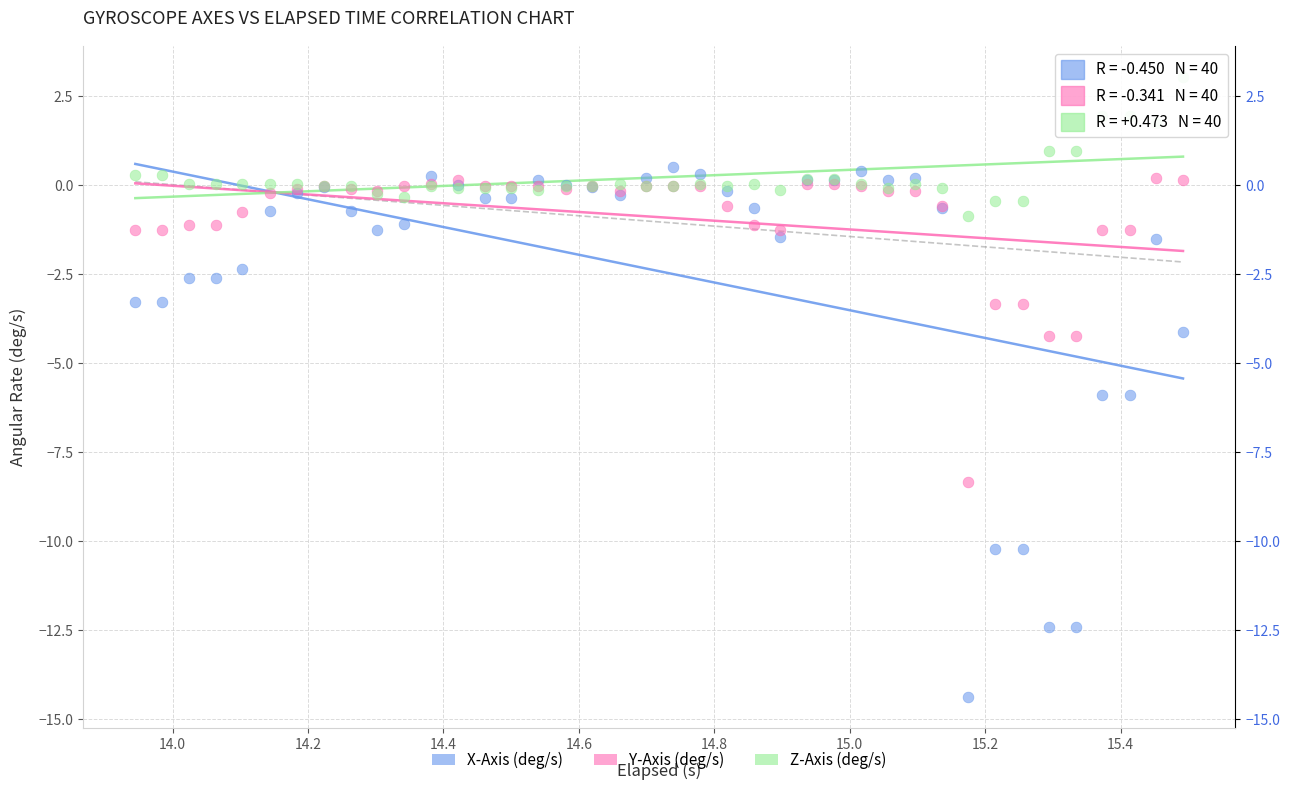

Which series has the largest Y range (max minus min)?

X-Axis (deg/s)